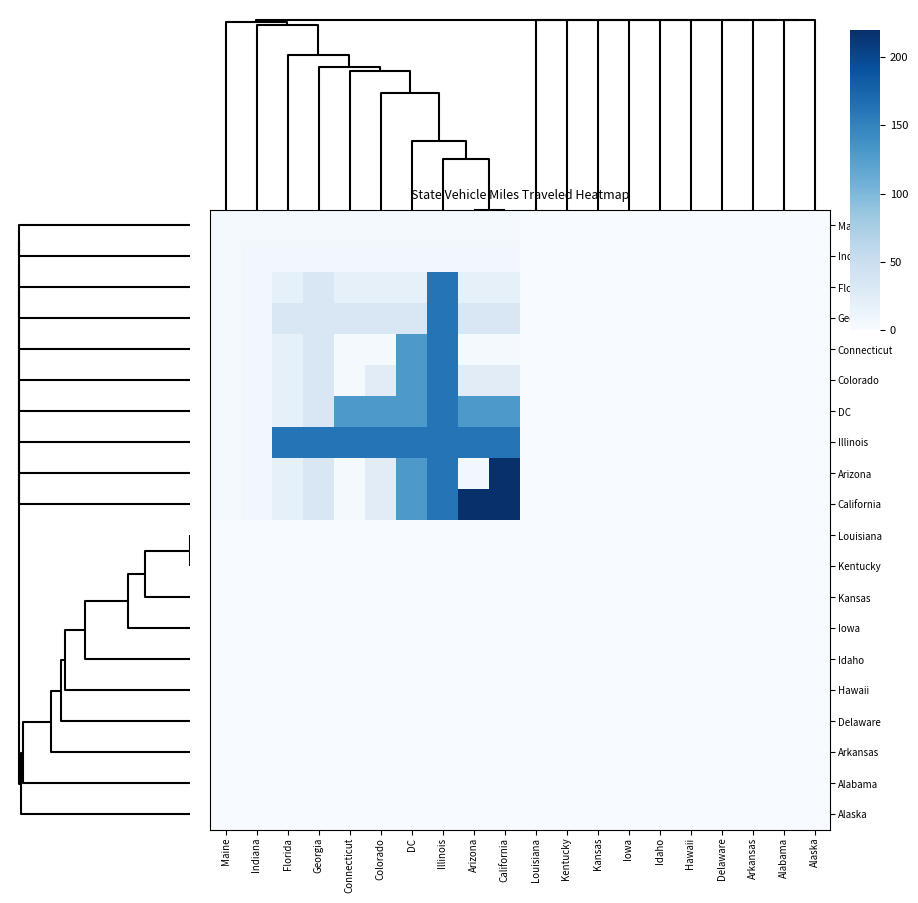

Which has a higher value, Arkansas or Alabama?

Arkansas